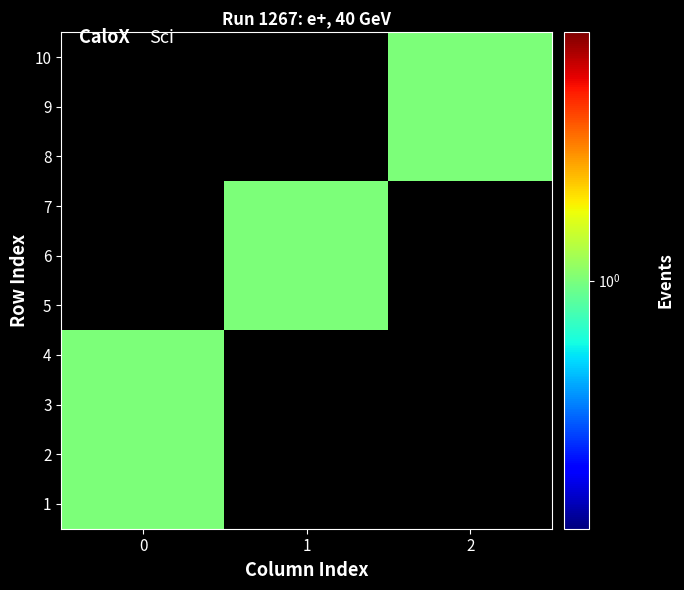

True or false: 9 has a value of 1 at 2.

True